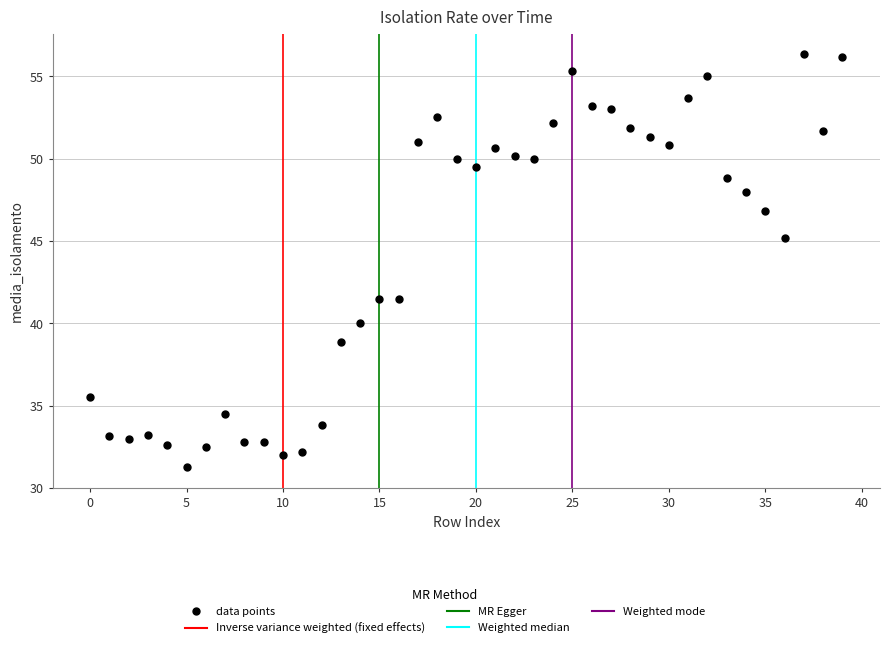

How many data points are displayed?

40